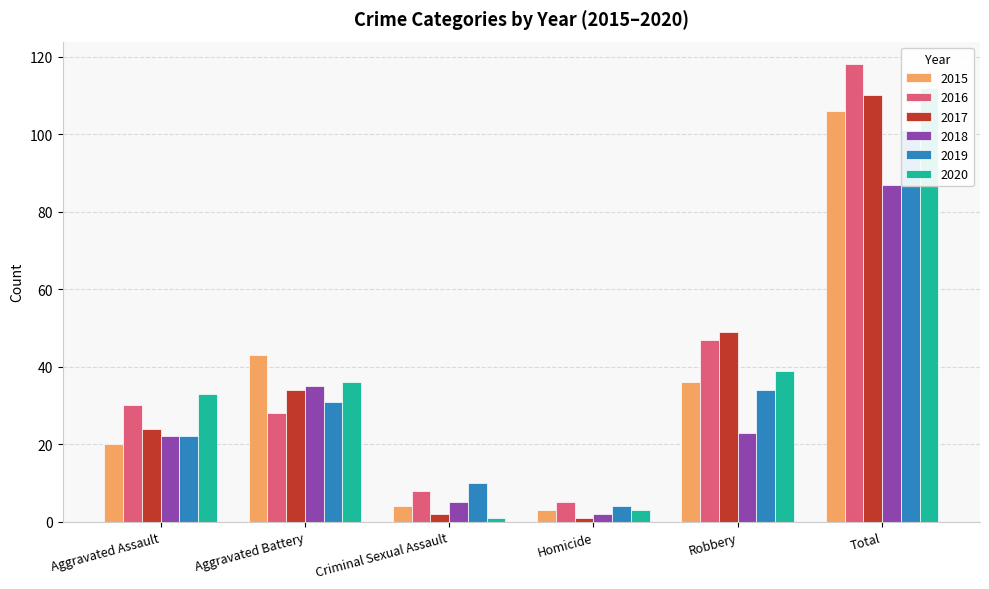

What is the greatest value displayed?

118